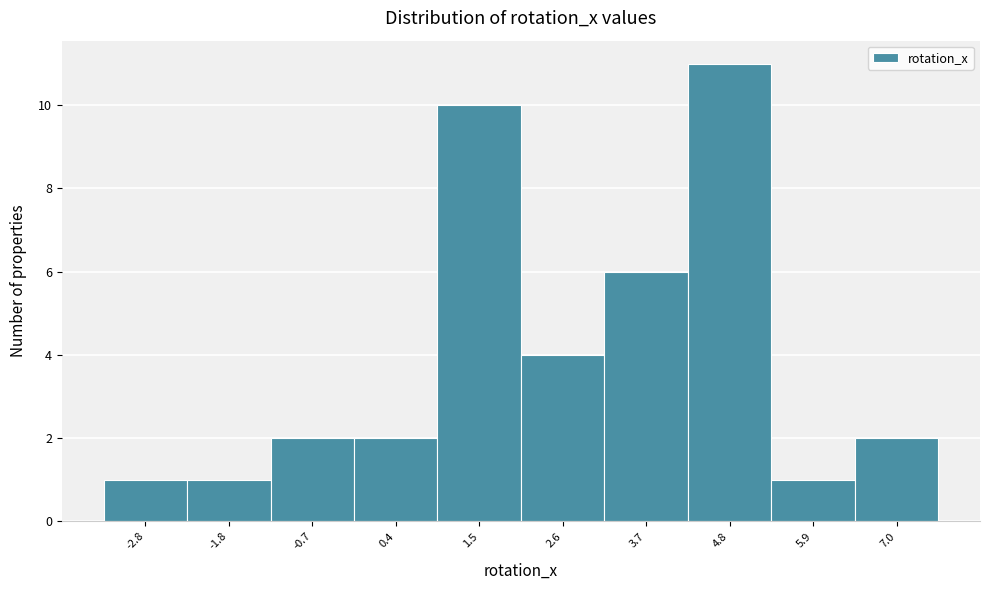

Reading right to left, transcribe all the data shown in this chart.

2	1	11	6	4	10	2	2	1	1